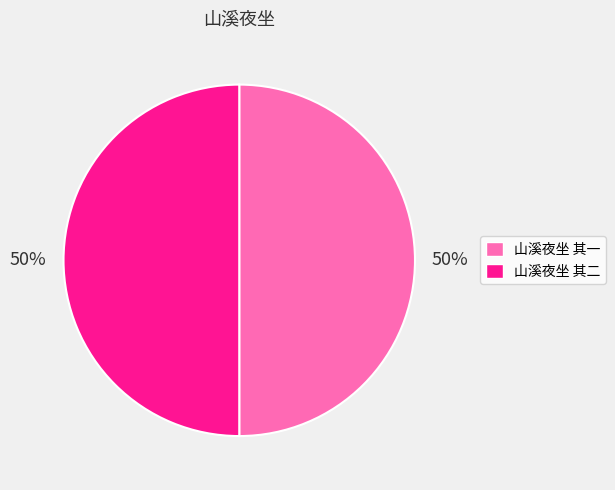

To the nearest percent, what percentage of the pie is 山溪夜坐 其二?

50%